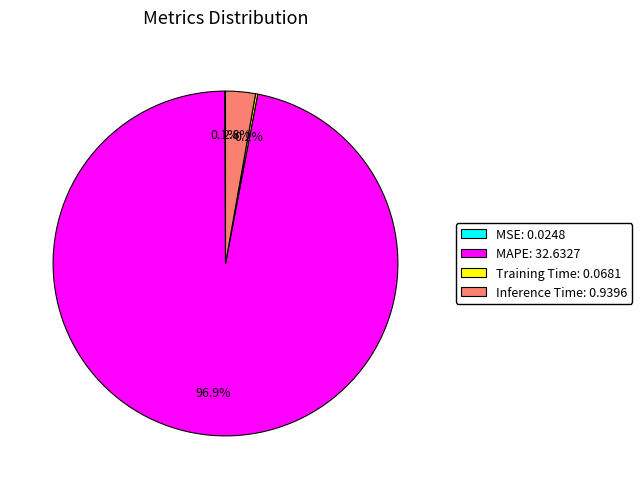

Which has a higher value, Inference Time or MAPE?

MAPE